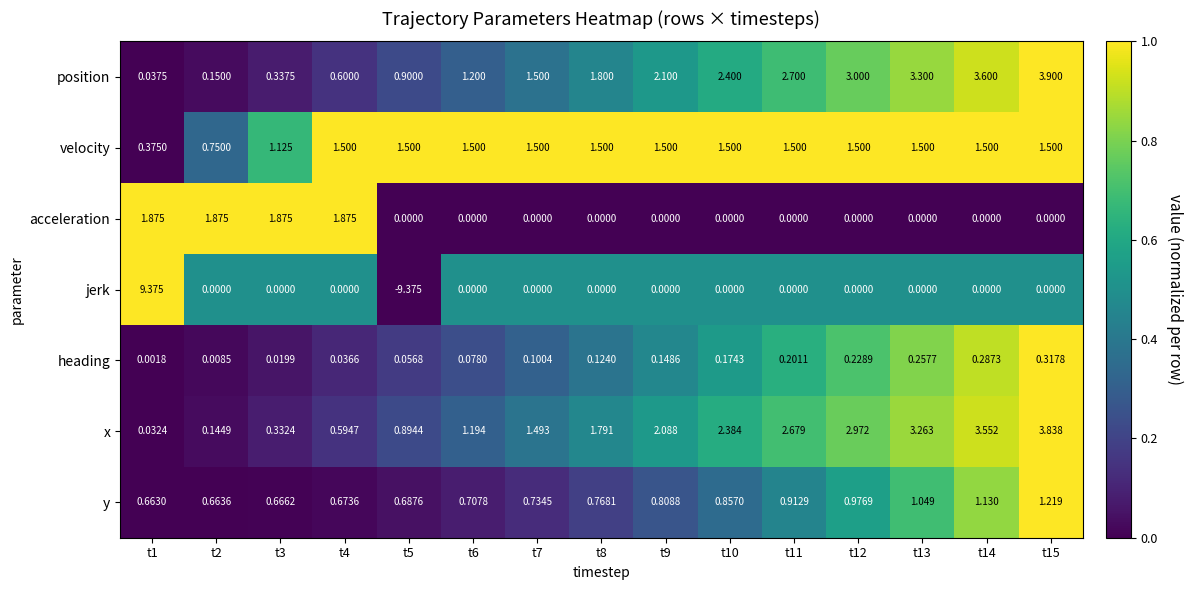

How many values in jerk are below zero?

1